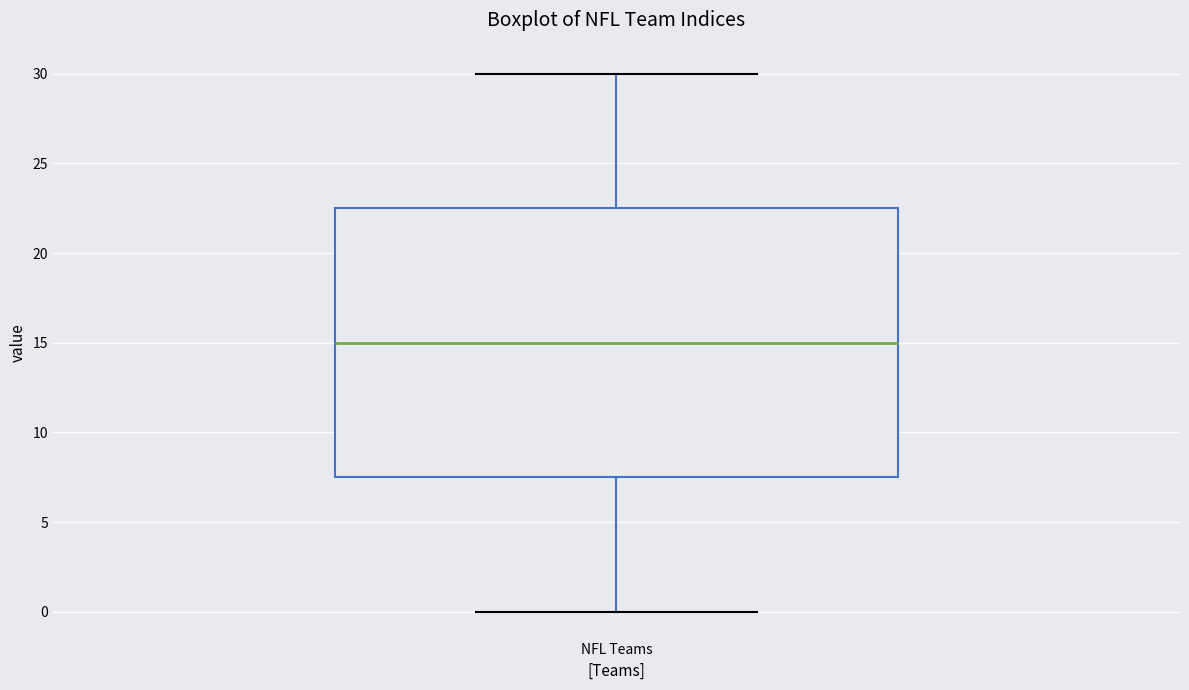

Transcribe this box plot: give where the median line is, the range the box spans, and where the two whiskers end, as read against the y-axis. The values are not printed on the chart, so give them approximately, as read against the axis.

median 15.0, box 7.5 to 22.5, whiskers 0.0 to 30.0